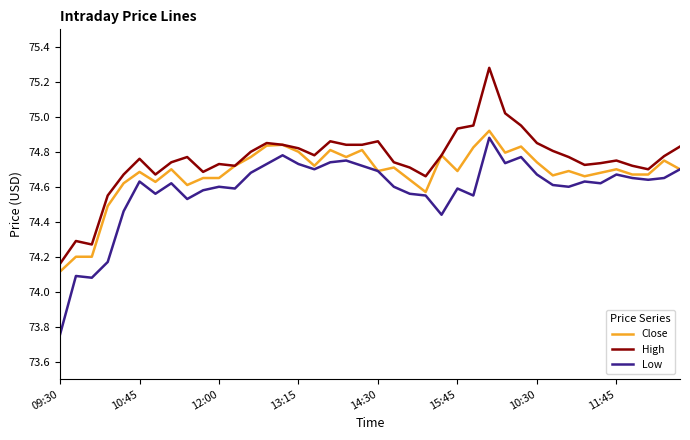

How many values in the Low series are below 74?

1